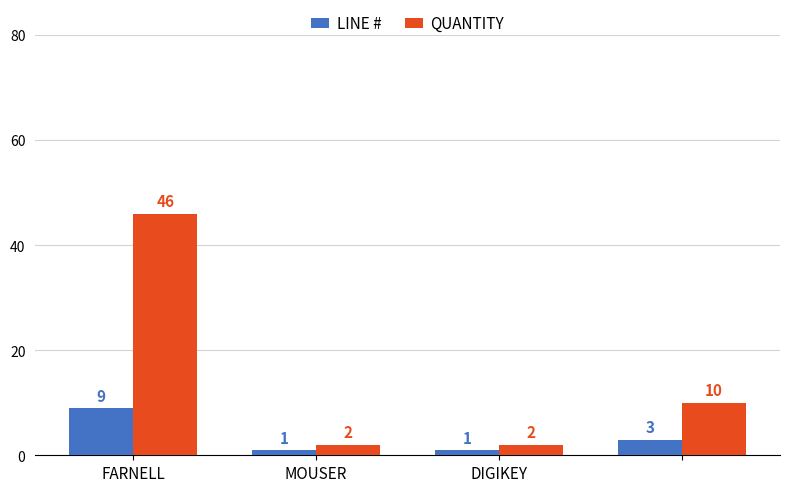

Which series has the largest total across all categories?

QUANTITY